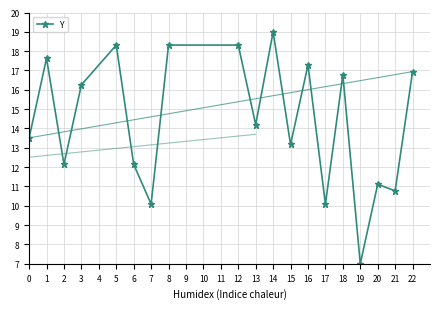

Reading left to right, transcribe all the data shown in this chart.

0=13.5	1=17.6	2=12.1	3=16.3	5=18.3	6=12.1	7=10.1	8=18.3	12=18.3	13=14.2	14=19.0	15=13.2	16=17.3	17=10.1	18=16.8	19=7.0	20=11.1	21=10.8	22=16.9